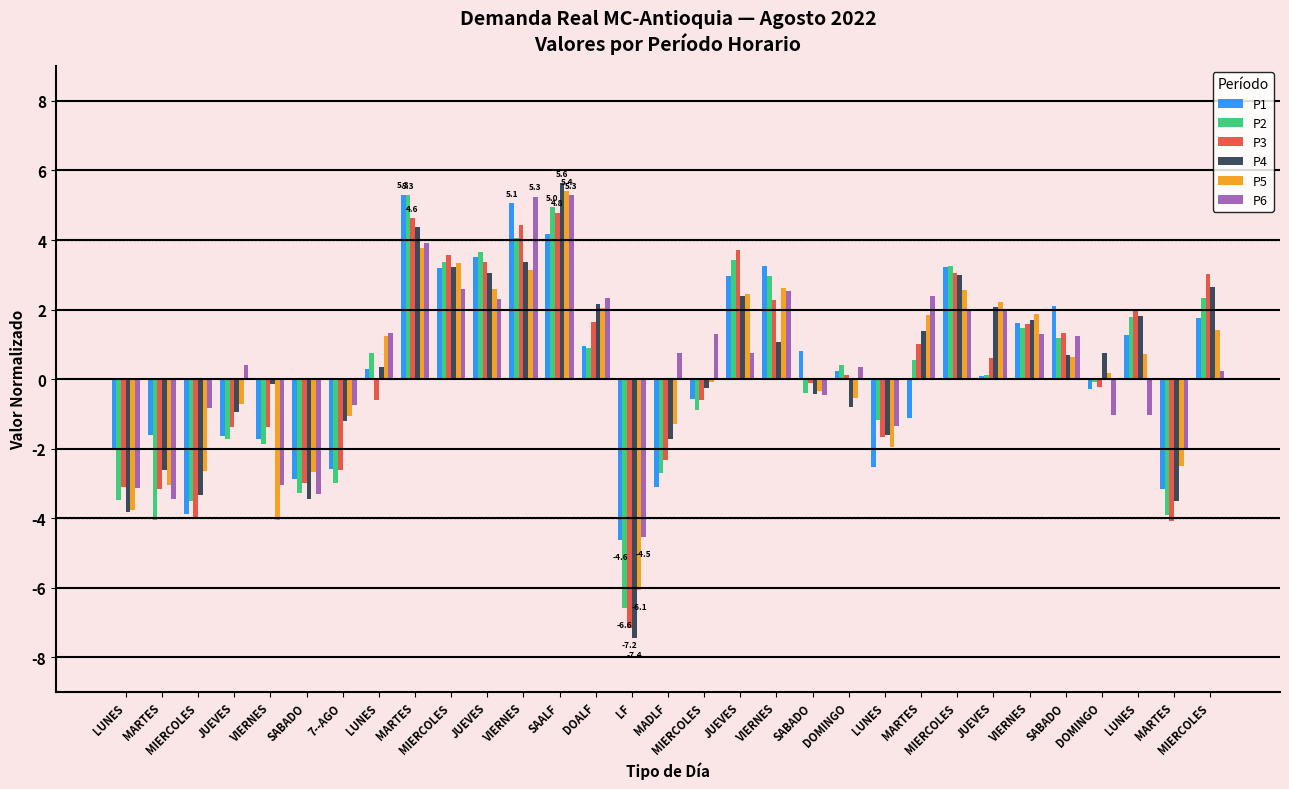

What is the label of the 12th bar from the left?

VIERNES